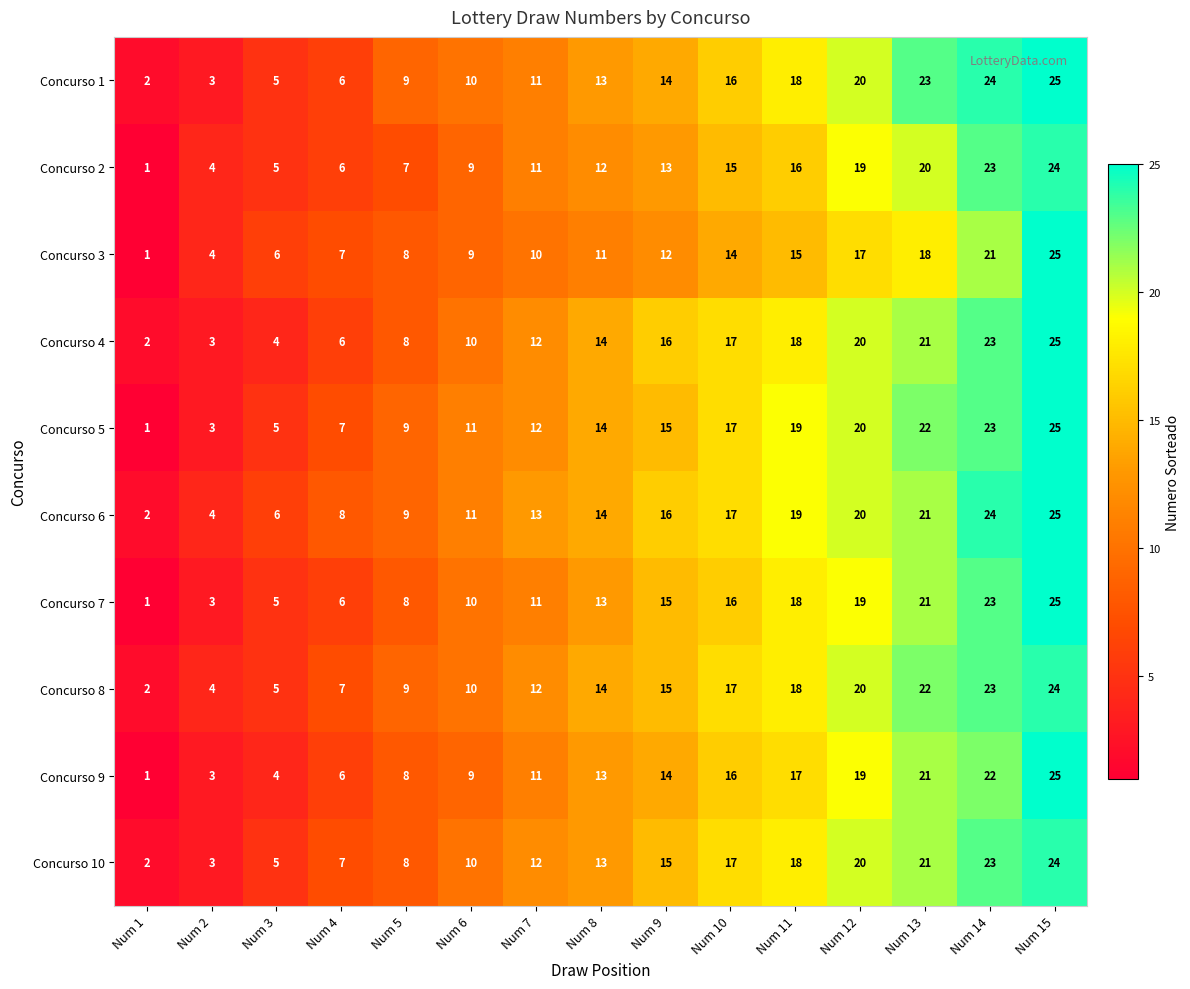

Where is Concurso 2 nearest to the value 12?

Num 8